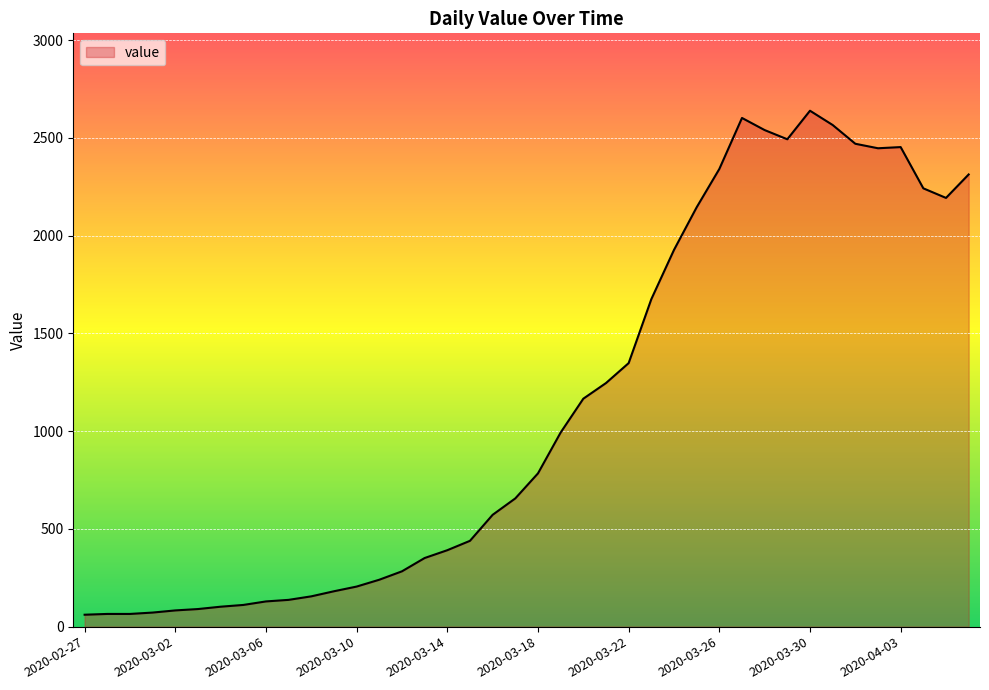

What is the maximum value shown in the chart?

2639